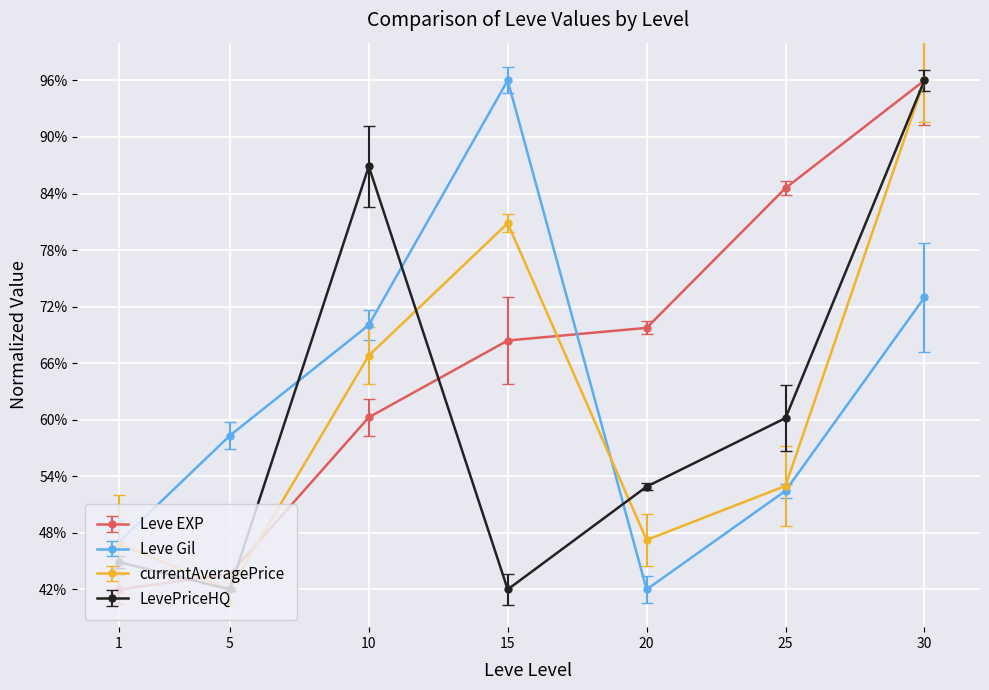

What is the spread (max minus min) of values at 15?

54.0